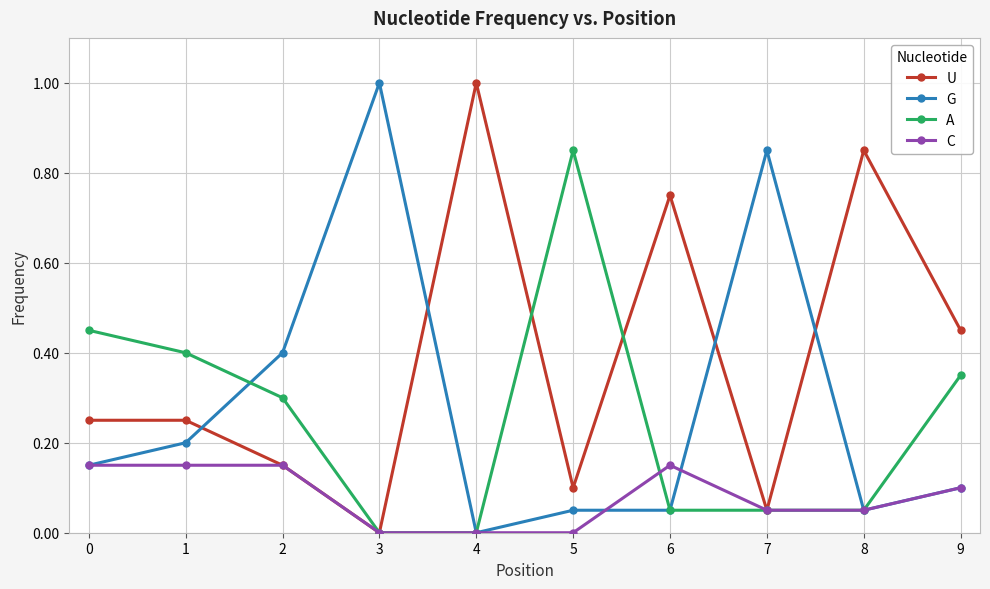

Which series changed the most between 8 and 9?

U